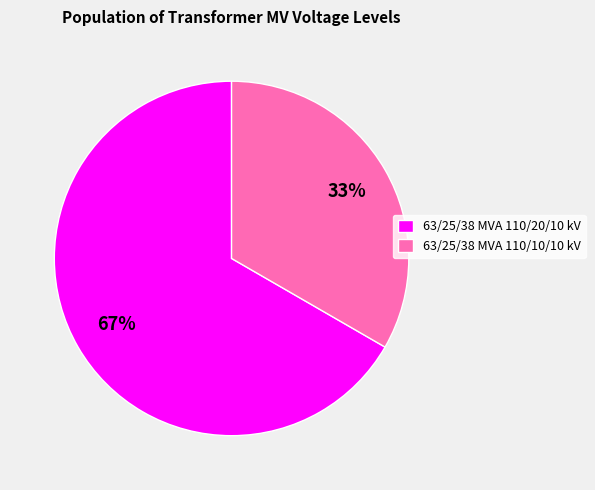

Approximately how many times larger is the value at 63/25/38 MVA 110/10/10 kV compared to 63/25/38 MVA 110/20/10 kV?

0.5